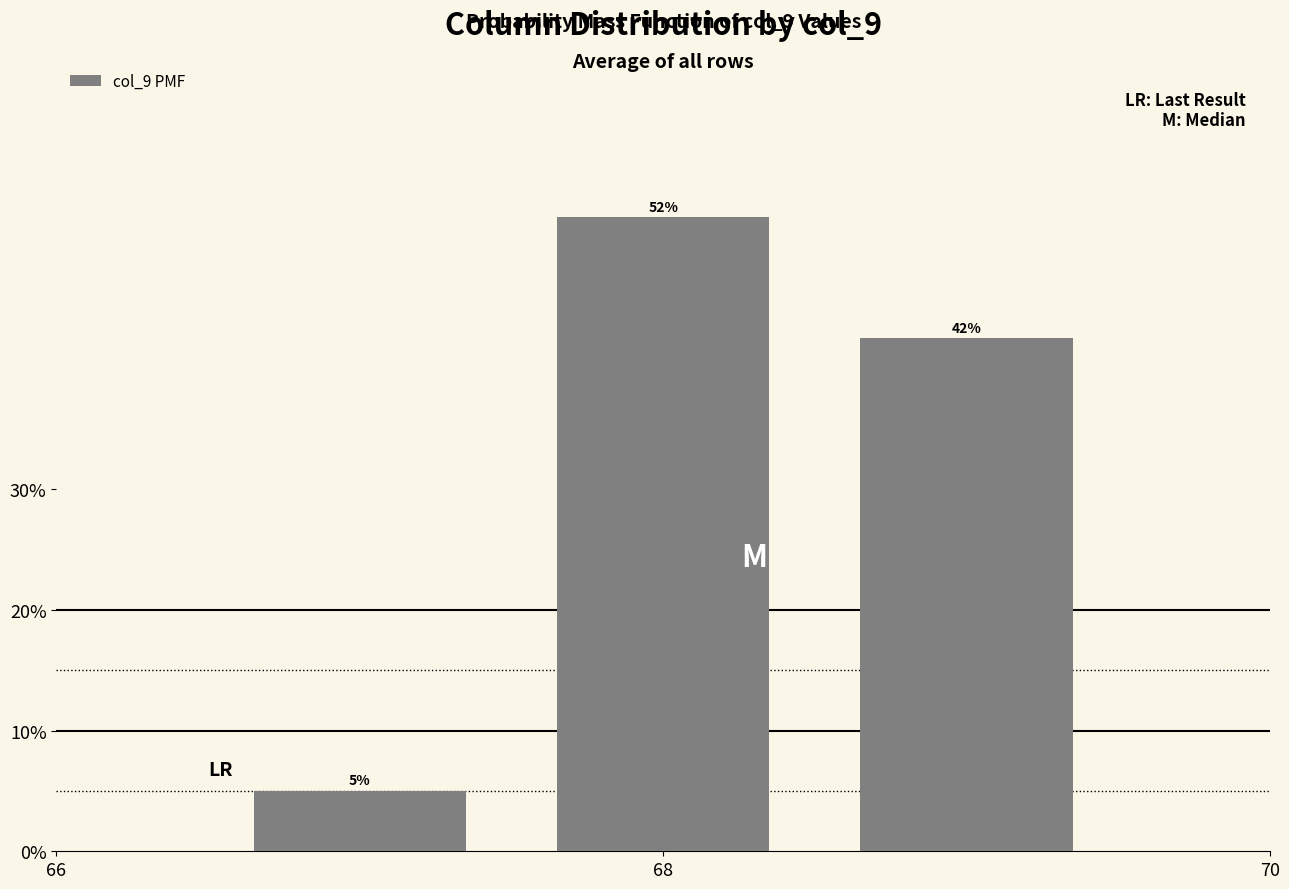

How many bars are there in total?

3